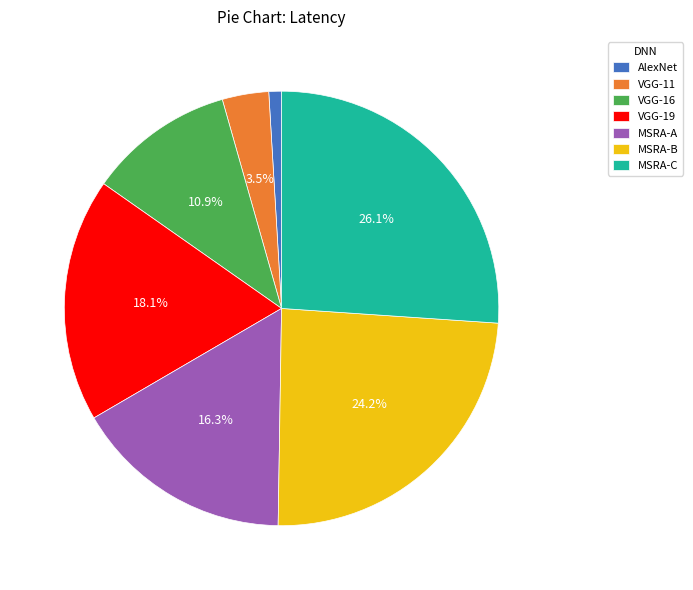

Does AlexNet account for over 50% of the chart?

No